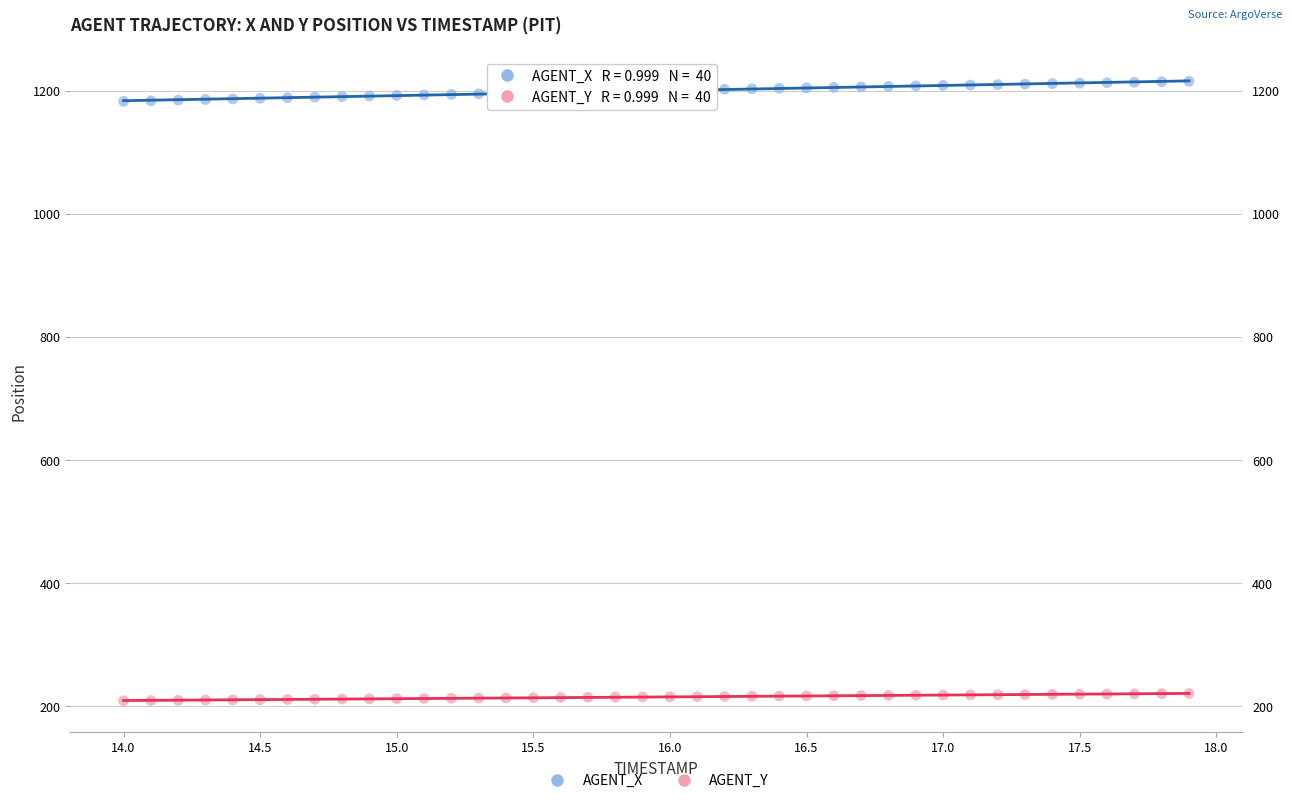

What is the X range (max minus min) for the scatter plot?

3.9